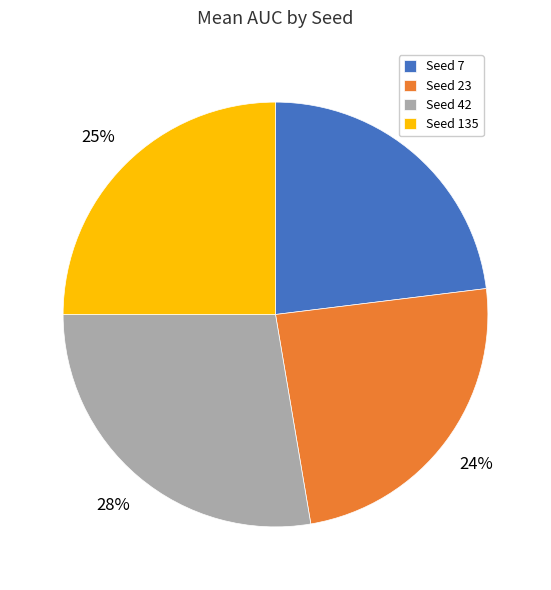

Do Seed 42 and Seed 23 together represent more than half of the pie?

Yes